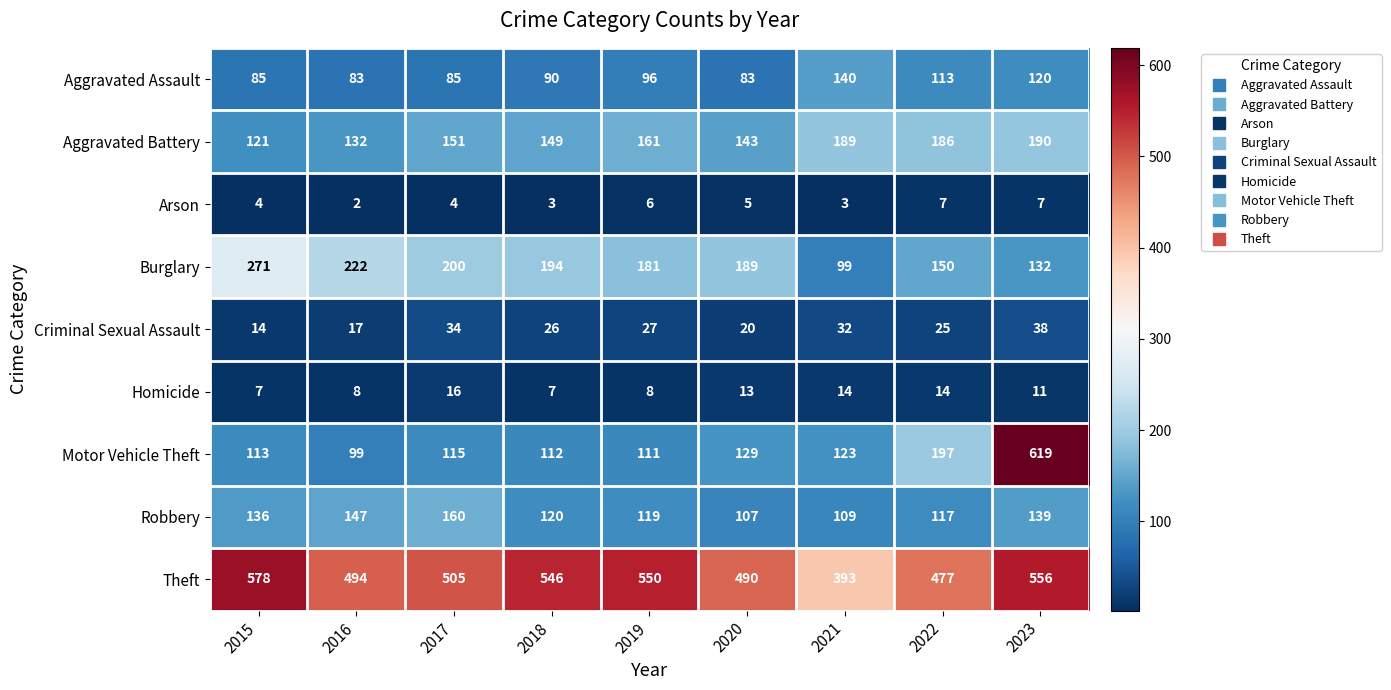

What is the difference between the Robbery values at 2015 and 2018?

16